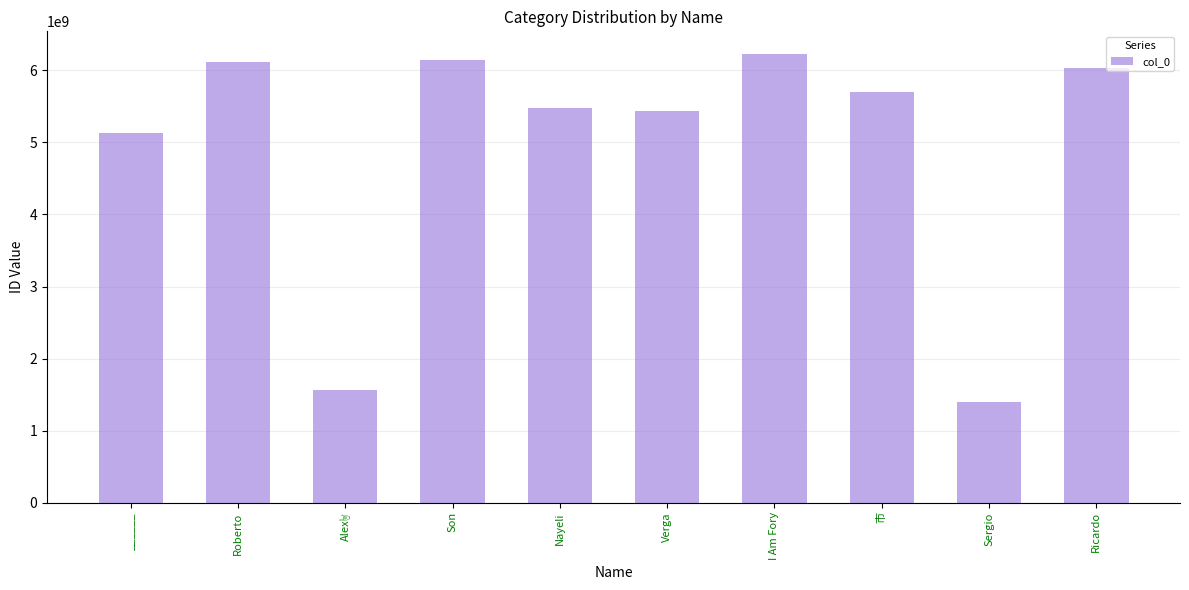

What is the sum of the values at Son and Nayeli?

11624084185